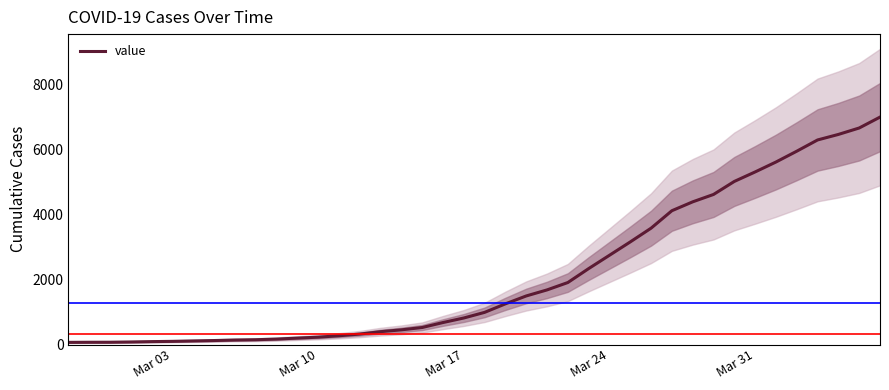

The value of value at Mar 10 is 226. True or false?

True